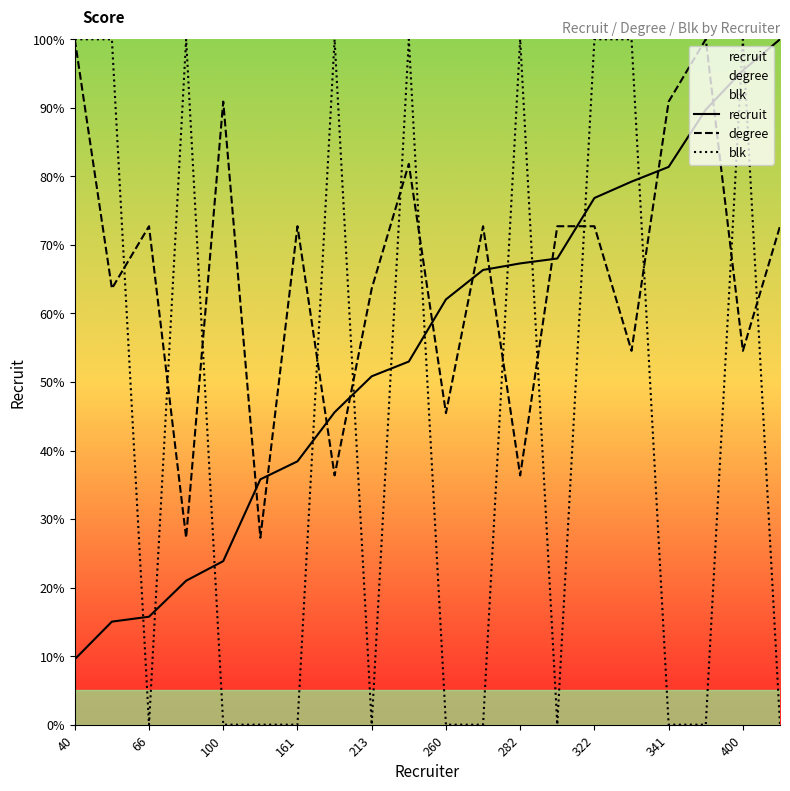

What is the value of the recruit point at the 19th from the left?

95.5